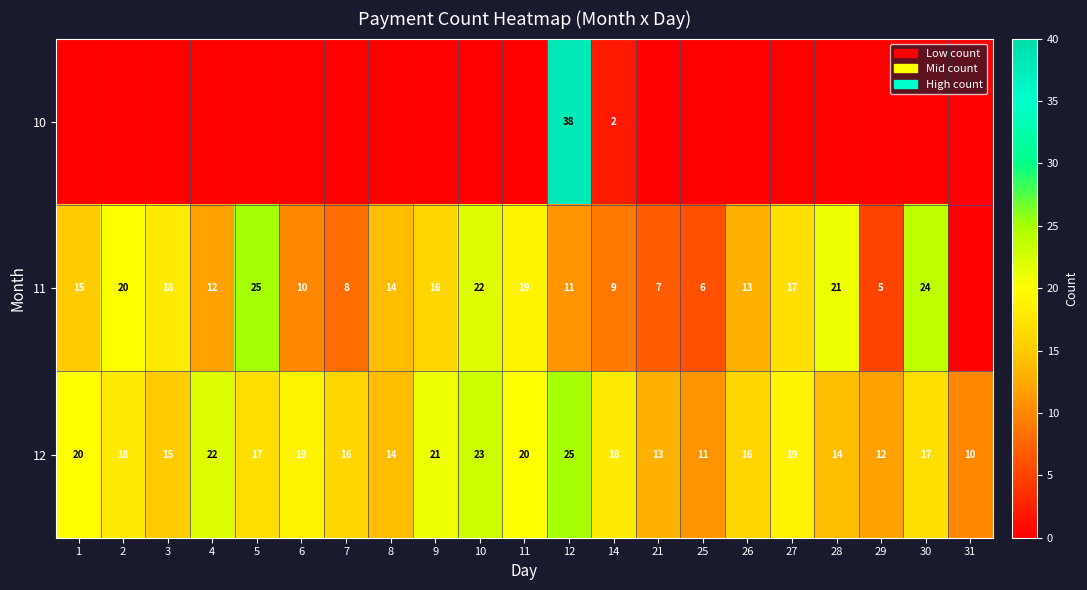

At which label does 12 reach its peak?

12